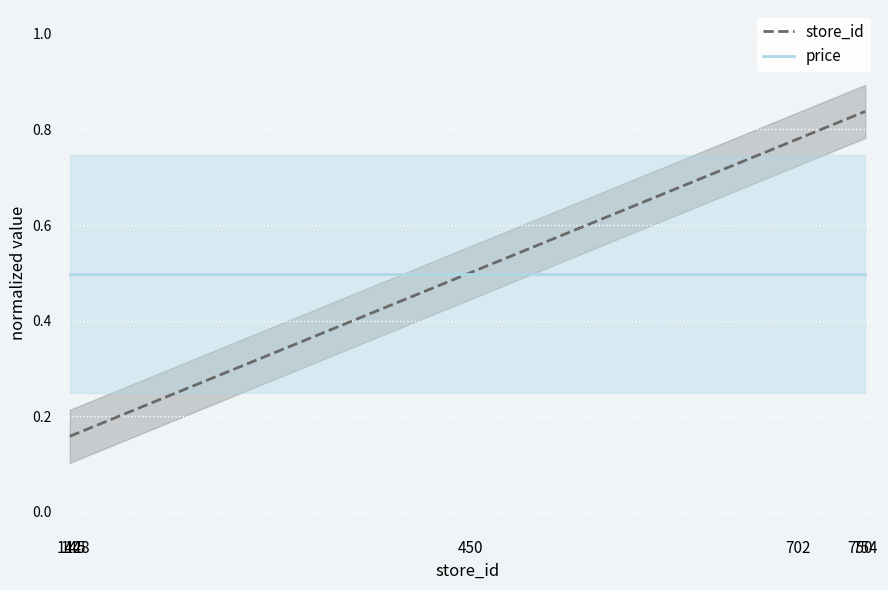

Reading left to right, extract all data points from this chart.

store_id: 0.2	0.2	0.2	0.5	0.8	0.8	0.8
price: 0.5	0.5	0.5	0.5	0.5	0.5	0.5